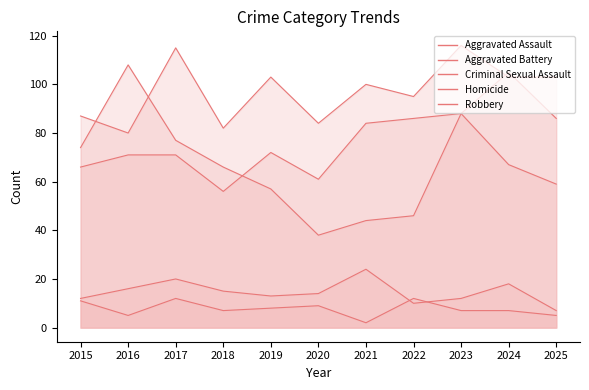

Is it true that Aggravated Battery equals 131 at 2020?

False